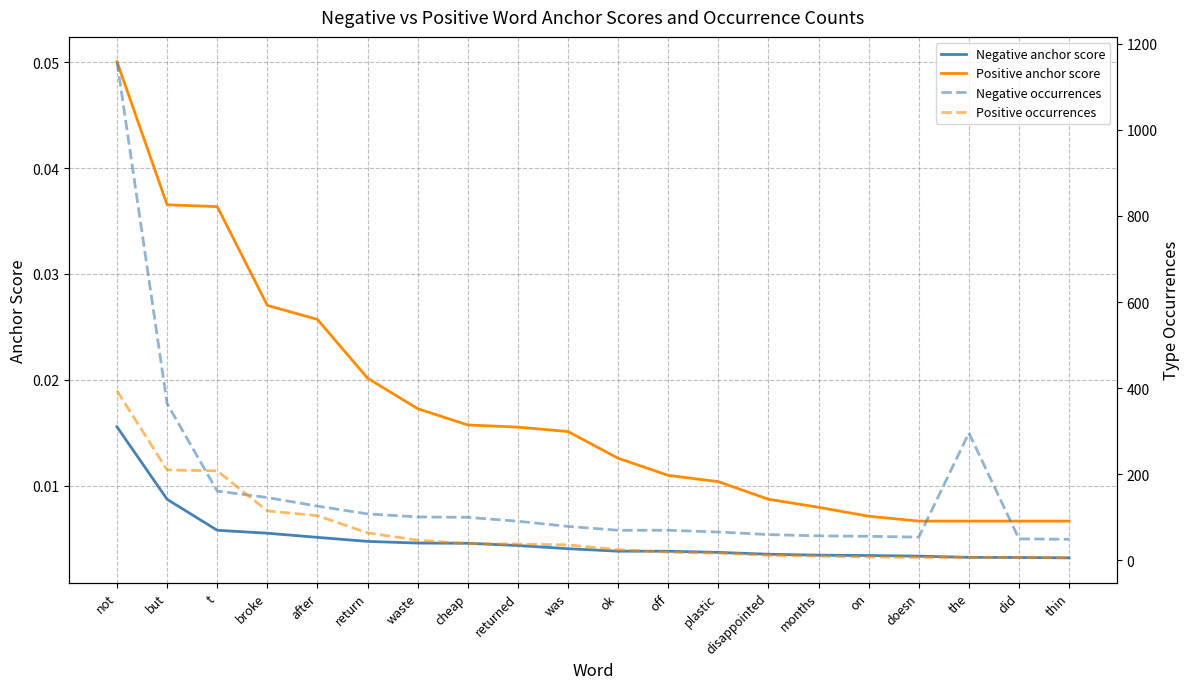

Is this an area chart (filled region under the line)?

No